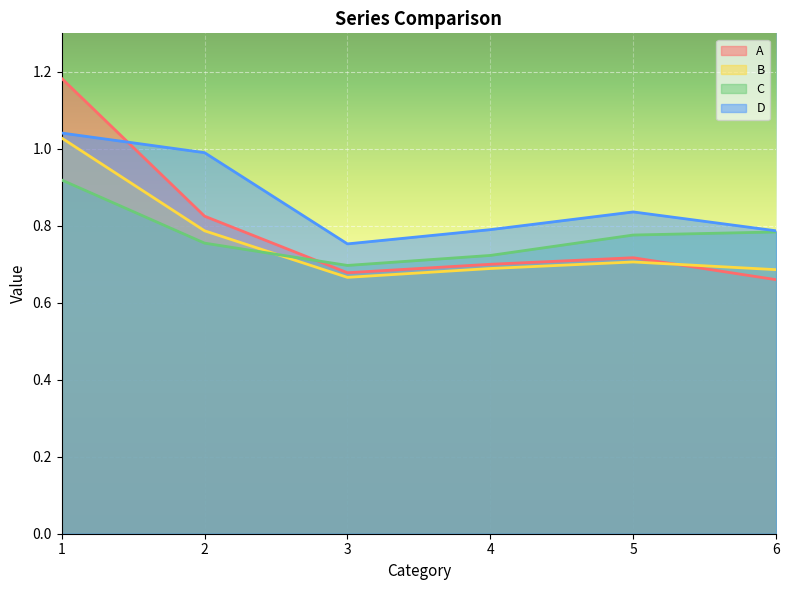

Reading right to left, extract all data points from this chart.

A: 0.7	0.7	0.7	0.7	0.8	1.2
B: 0.7	0.7	0.7	0.7	0.8	1.0
C: 0.8	0.8	0.7	0.7	0.8	0.9
D: 0.8	0.8	0.8	0.8	1.0	1.0